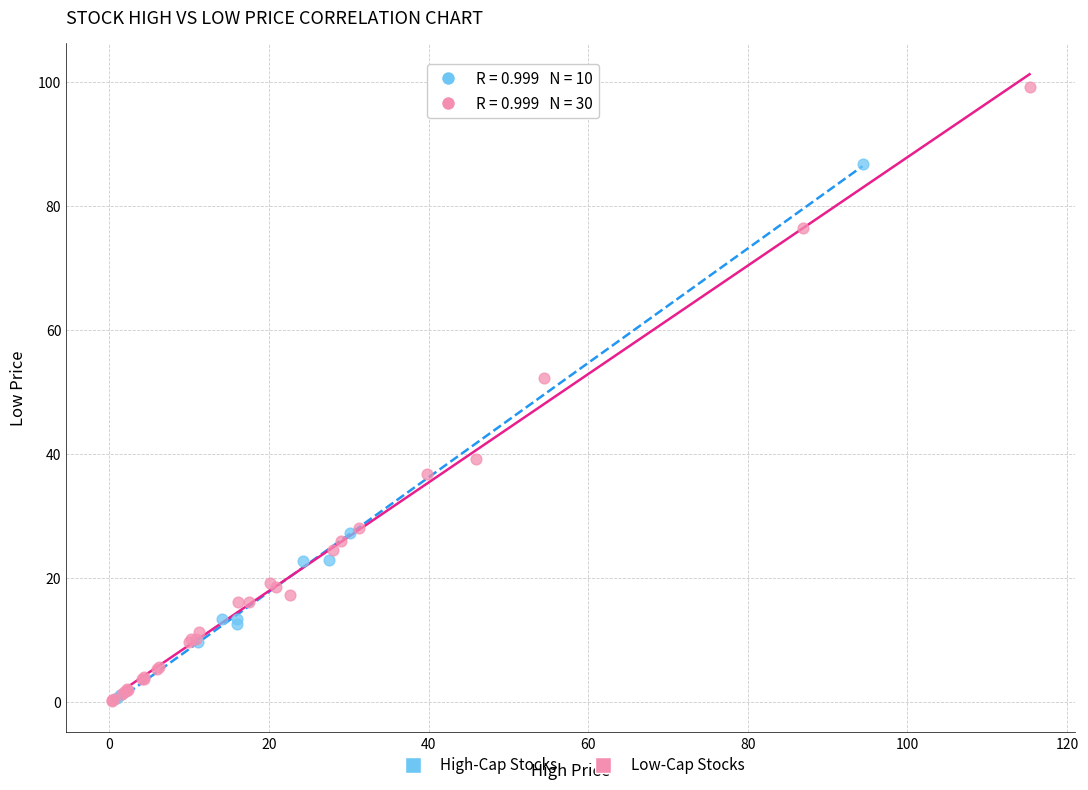

Which series has the largest Y range (max minus min)?

Low-Cap Stocks